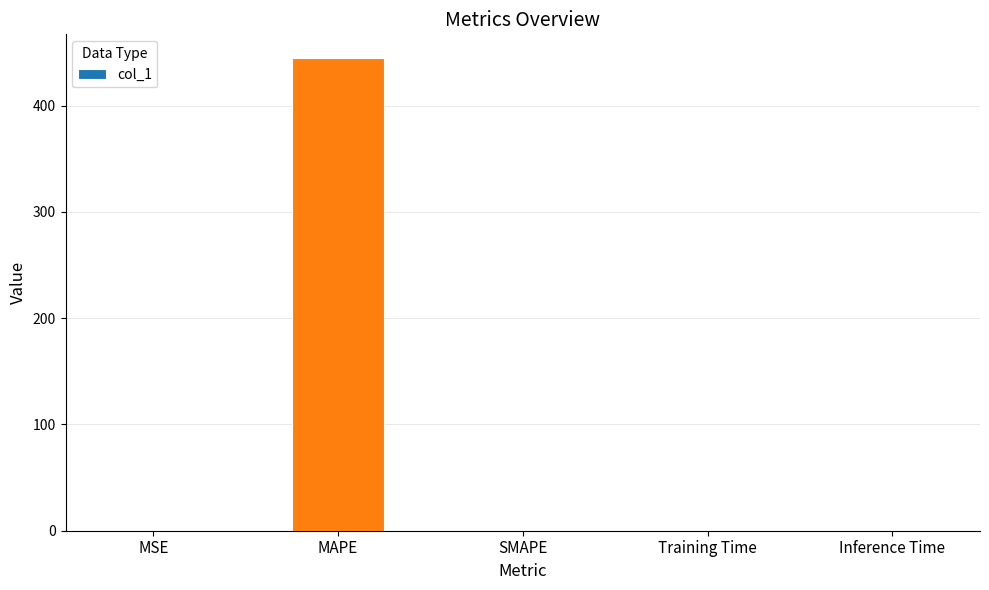

Are the bars horizontal?

No